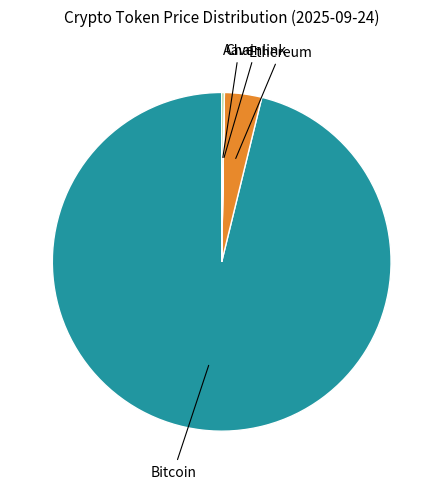

Does Ethereum account for over 50% of the chart?

No